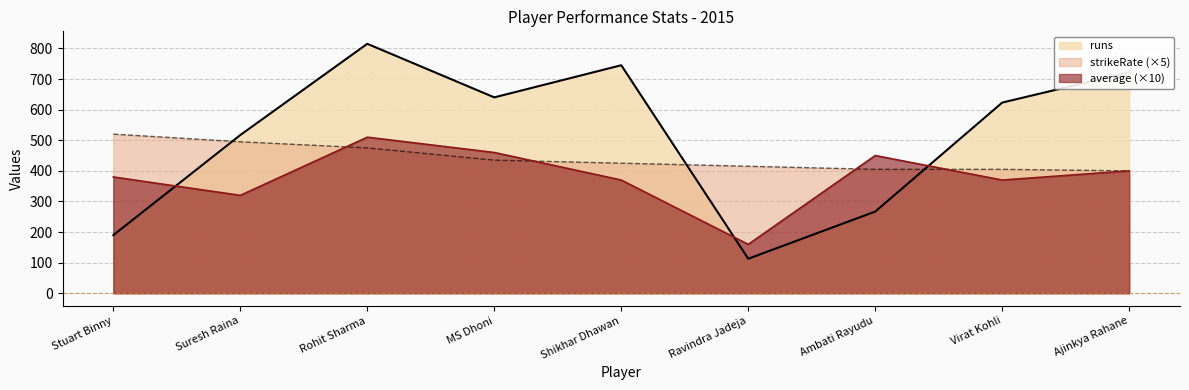

Which series has the largest range (max minus min)?

runs